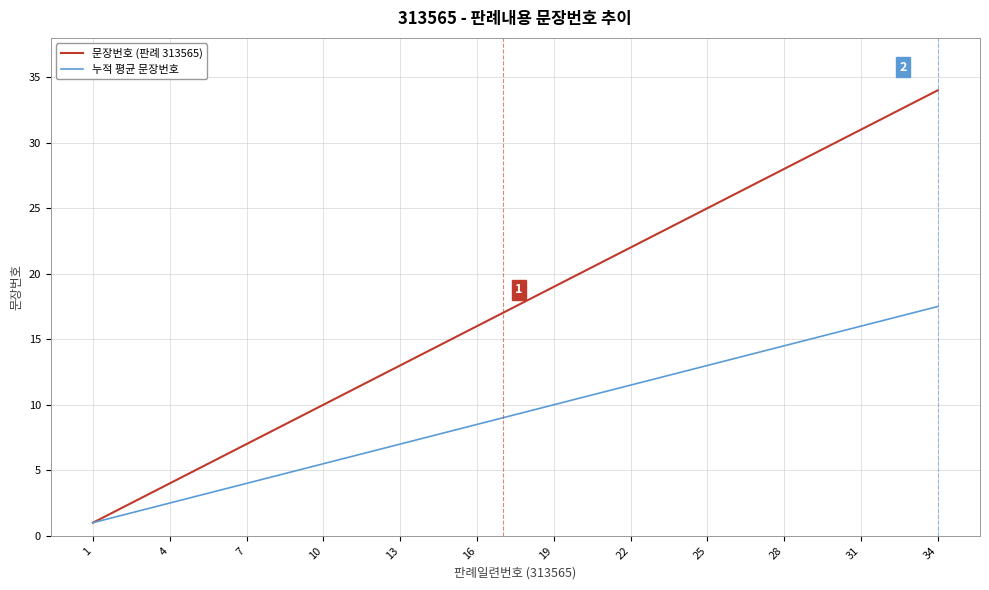

List the series in order of their peak value, lowest first.

누적 평균 문장번호, 문장번호 (판례 313565)